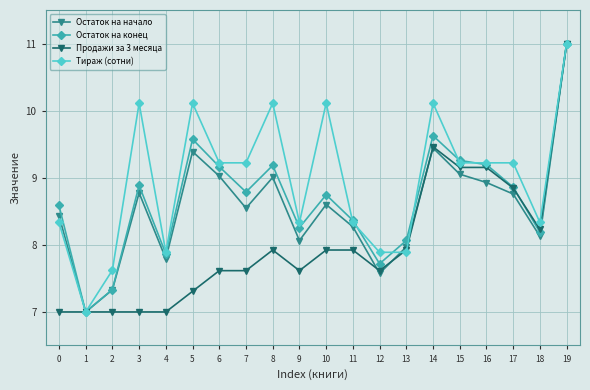

Is it true that Остаток на начало equals 13.0 at 11?

False